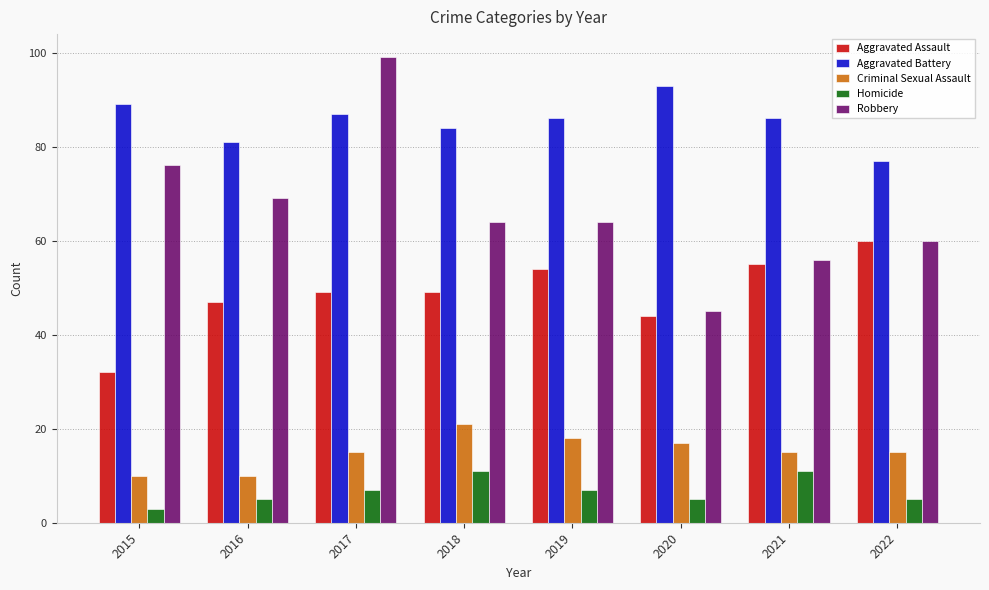

Is the value of Homicide at 2016 greater than the value of Criminal Sexual Assault at 2019?

No